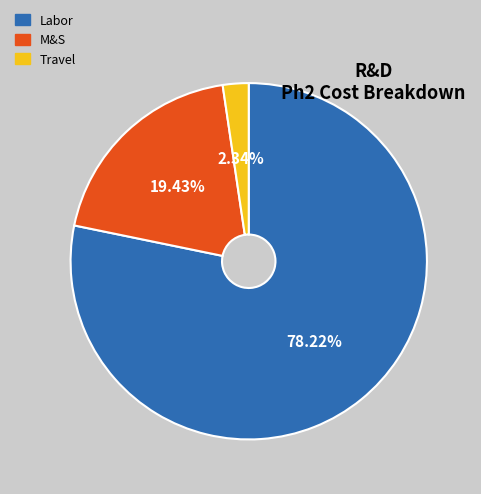

How many slices are in this pie chart?

3